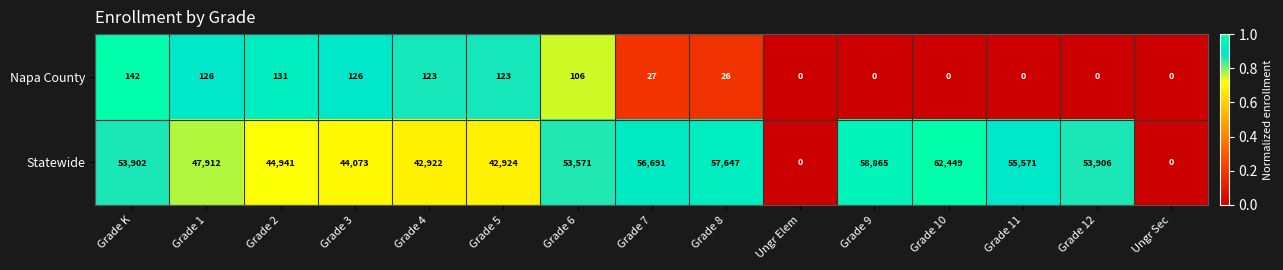

What is the total value across all series at Grade 7?

56718